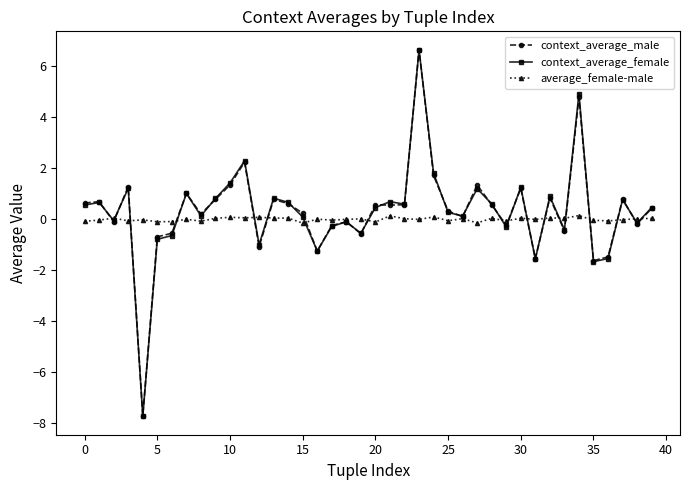

Does the chart display data point markers on the line(s)?

Yes